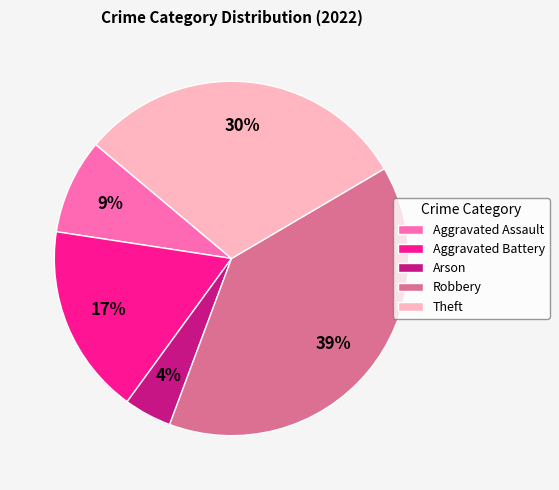

Rank the categories by value from highest to lowest.

Robbery, Theft, Aggravated Battery, Aggravated Assault, Arson